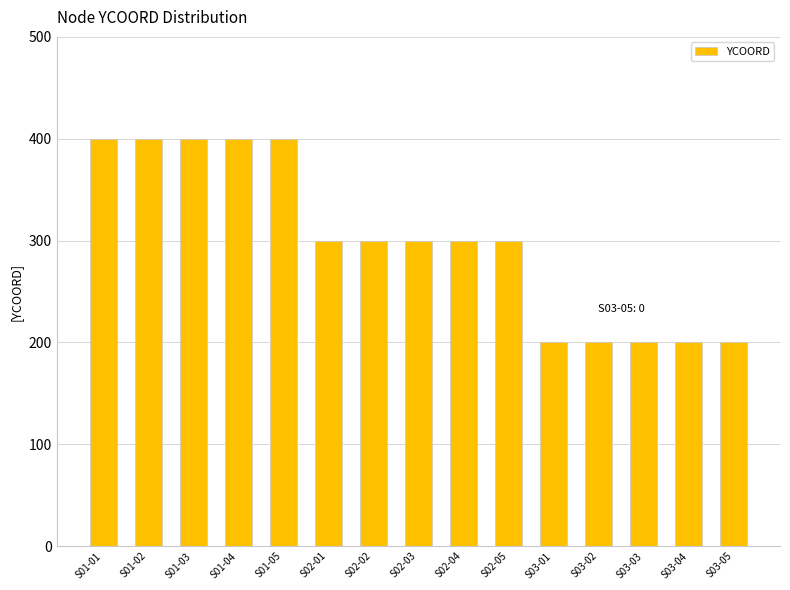

What is the change in value from S01-02 to S03-05?

-200